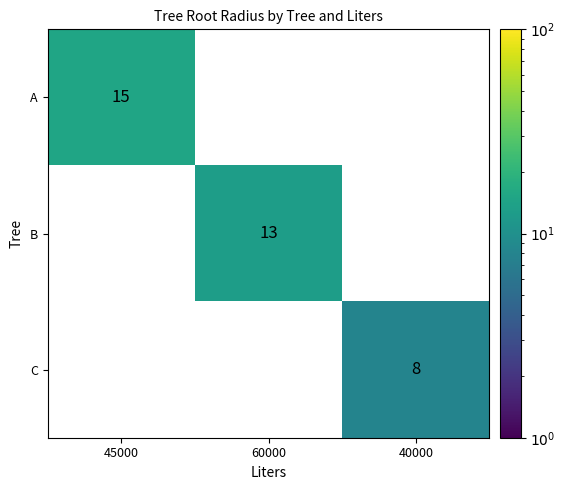

Is it true that B equals 0 at 45000?

True